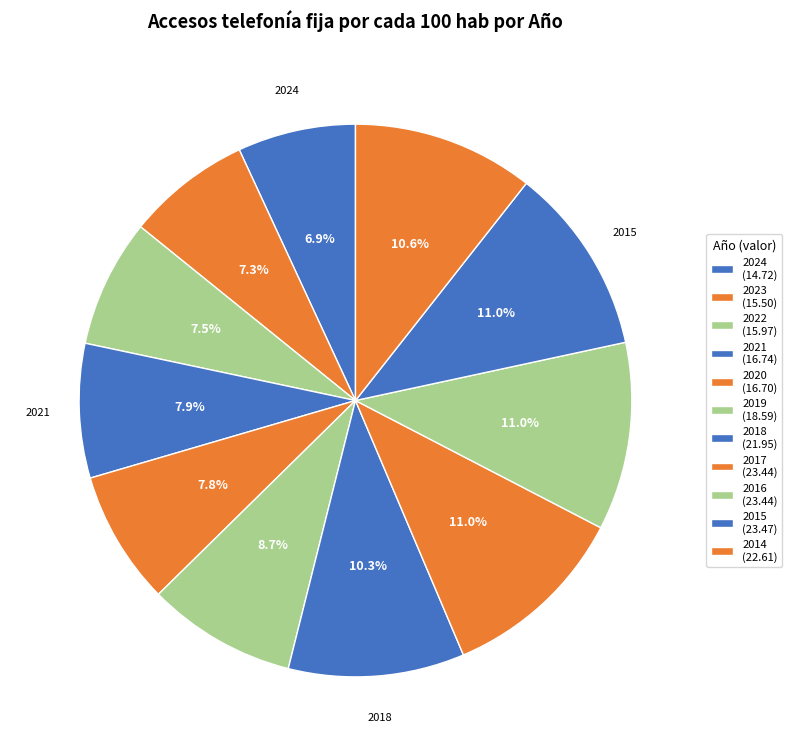

How much of the chart is everything except 2018?

89.7%